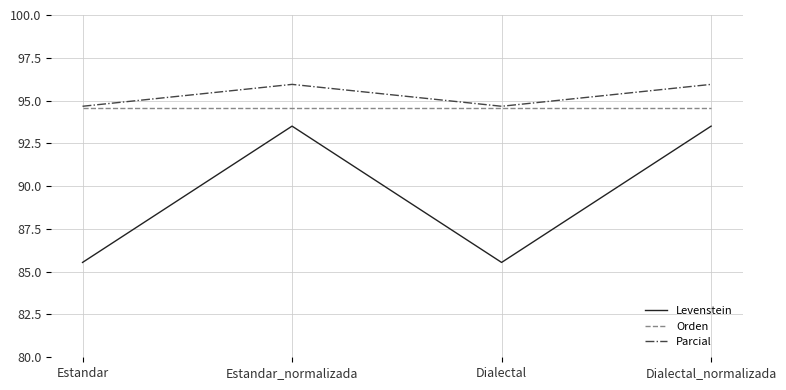

True or false: Orden and Levenstein cross at least once.

False